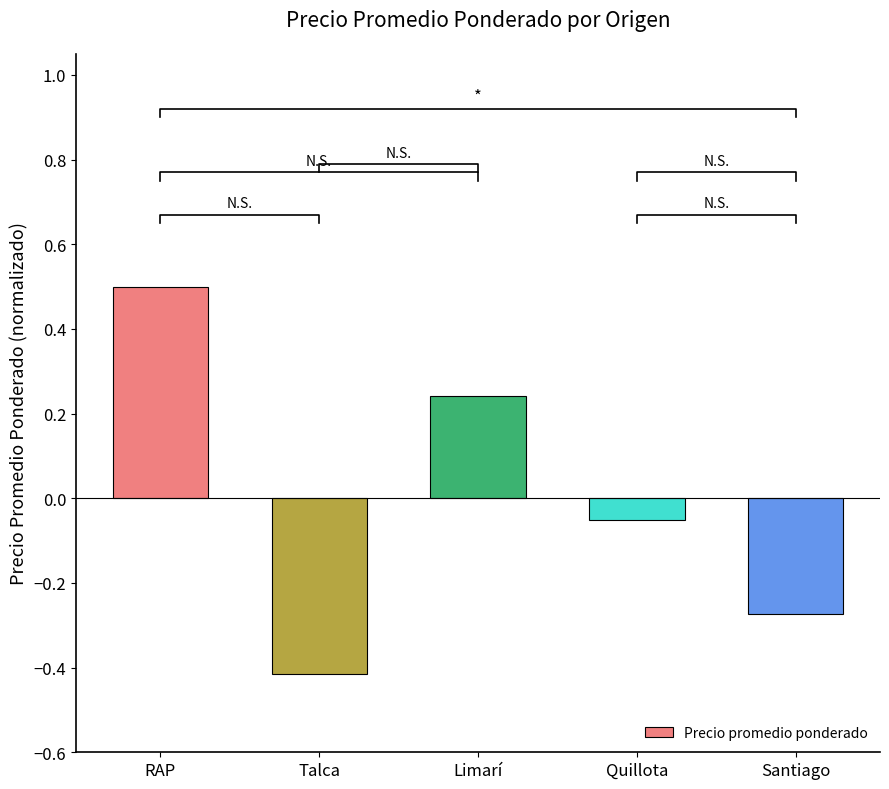

How many values are above zero?

2